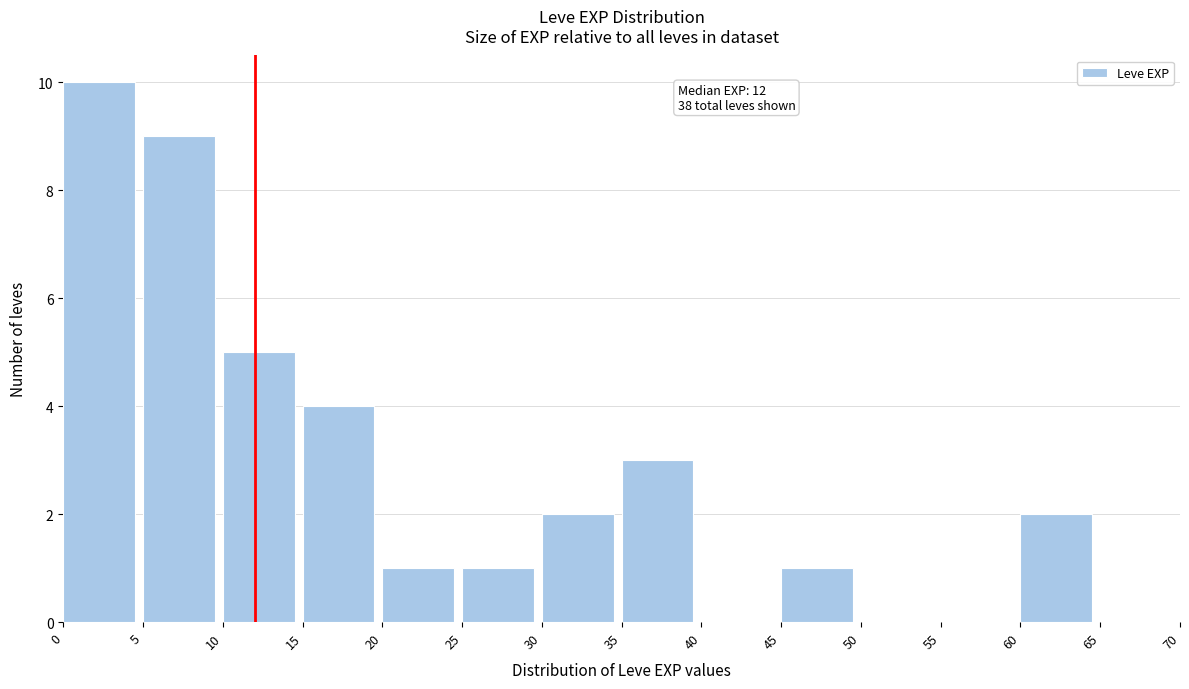

Over which range of the x-axis is the bar tallest?

0 to 5